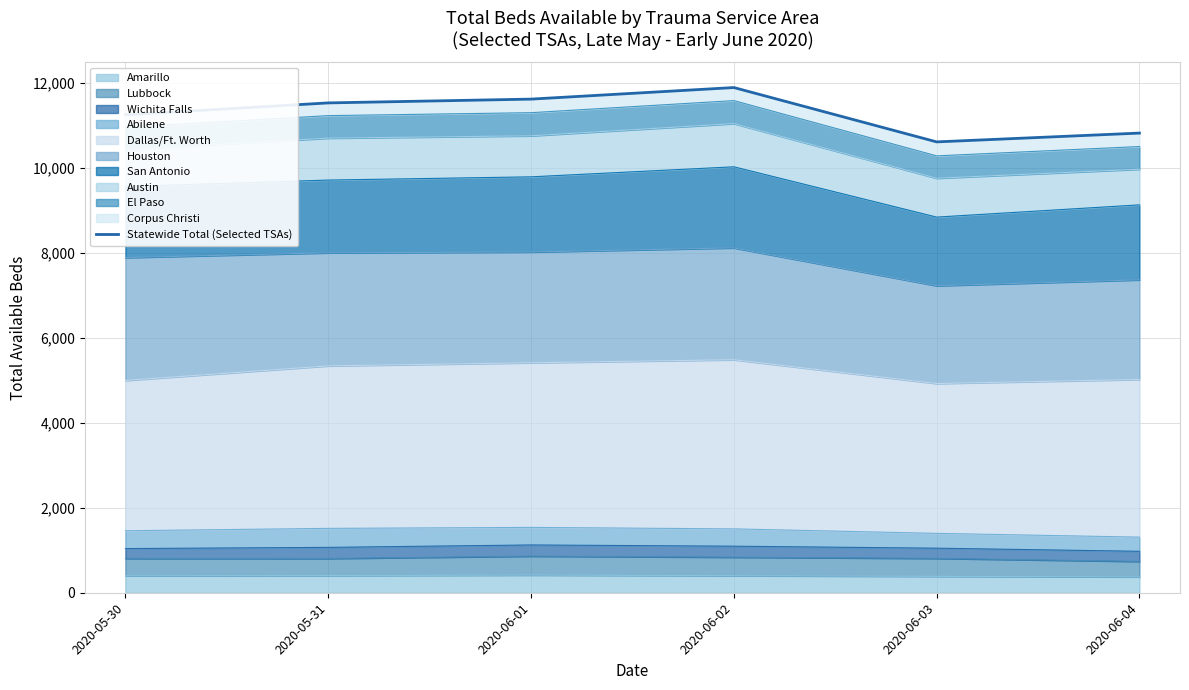

What is the label of the 3rd point from the left?

2020-06-01